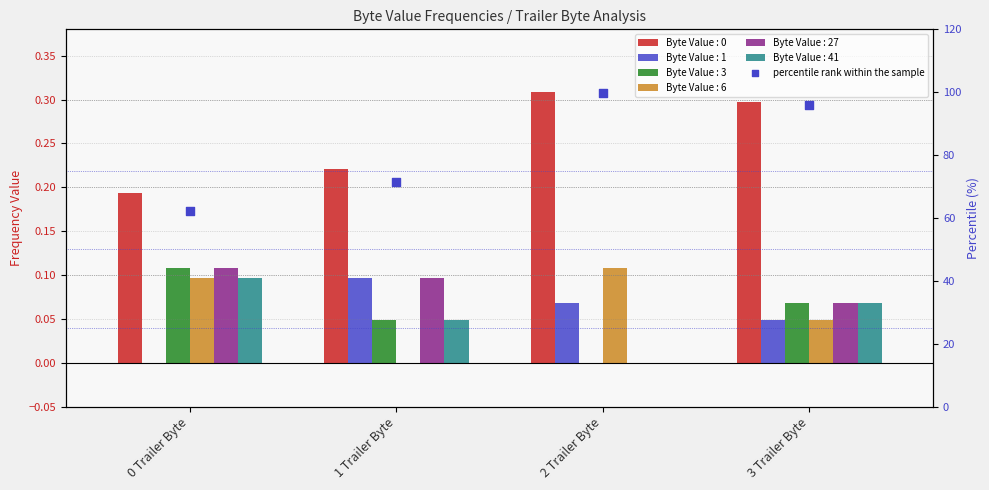

What is the change in value from 1 Trailer Byte to 3 Trailer Byte?

+24.6